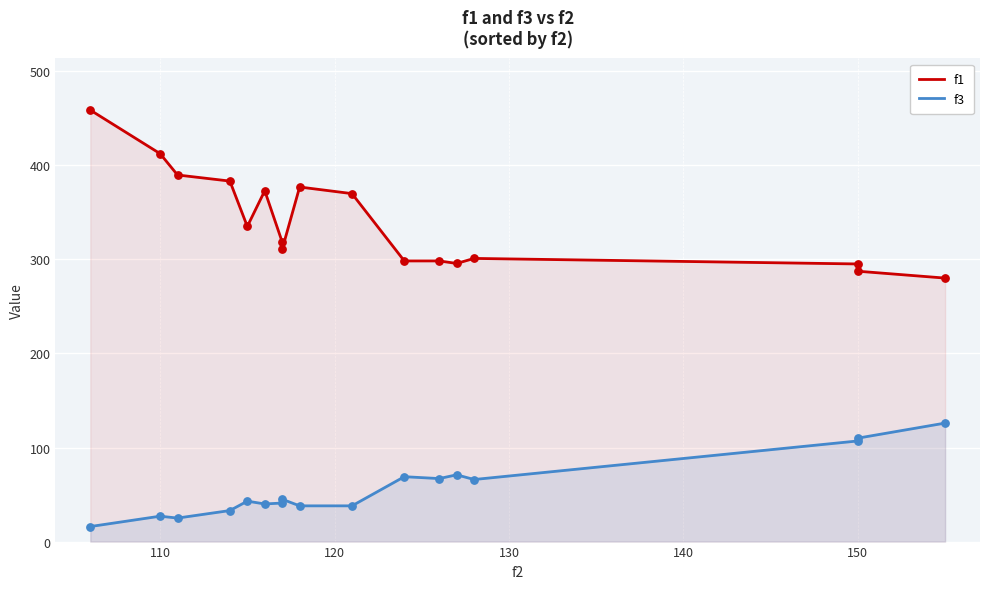

Is the value of f1 at 160 greater than the value of f3 at 10?

Yes